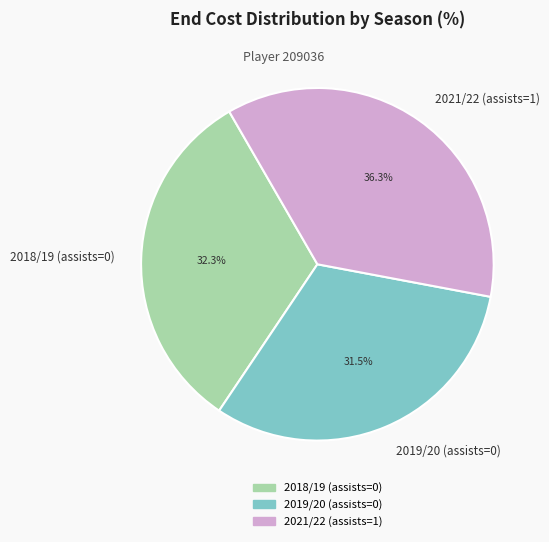

To the nearest percent, what portion does 2018/19 (assists=0) represent?

32%